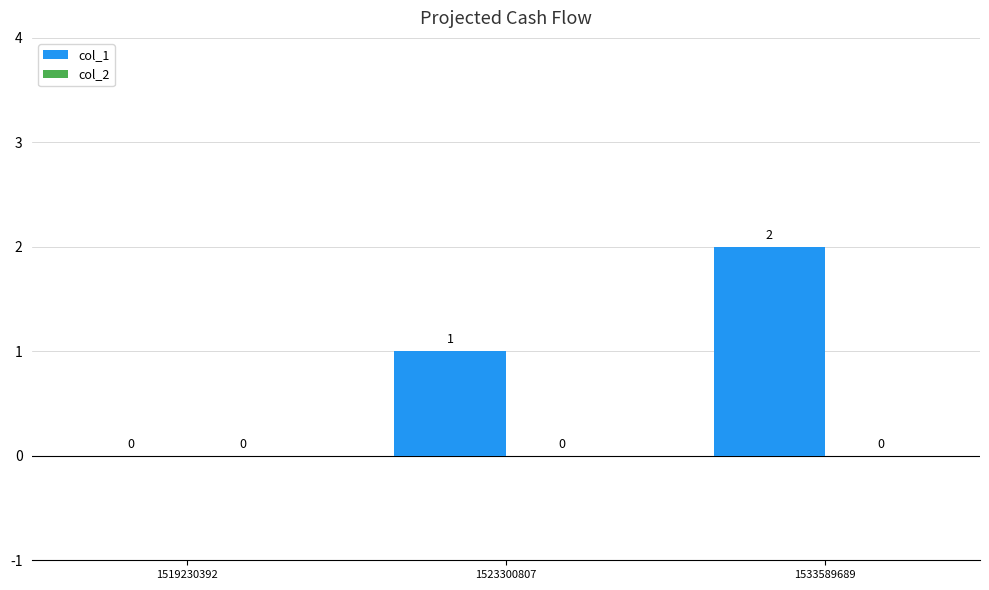

Are the bars grouped side by side (vs. stacked)?

No